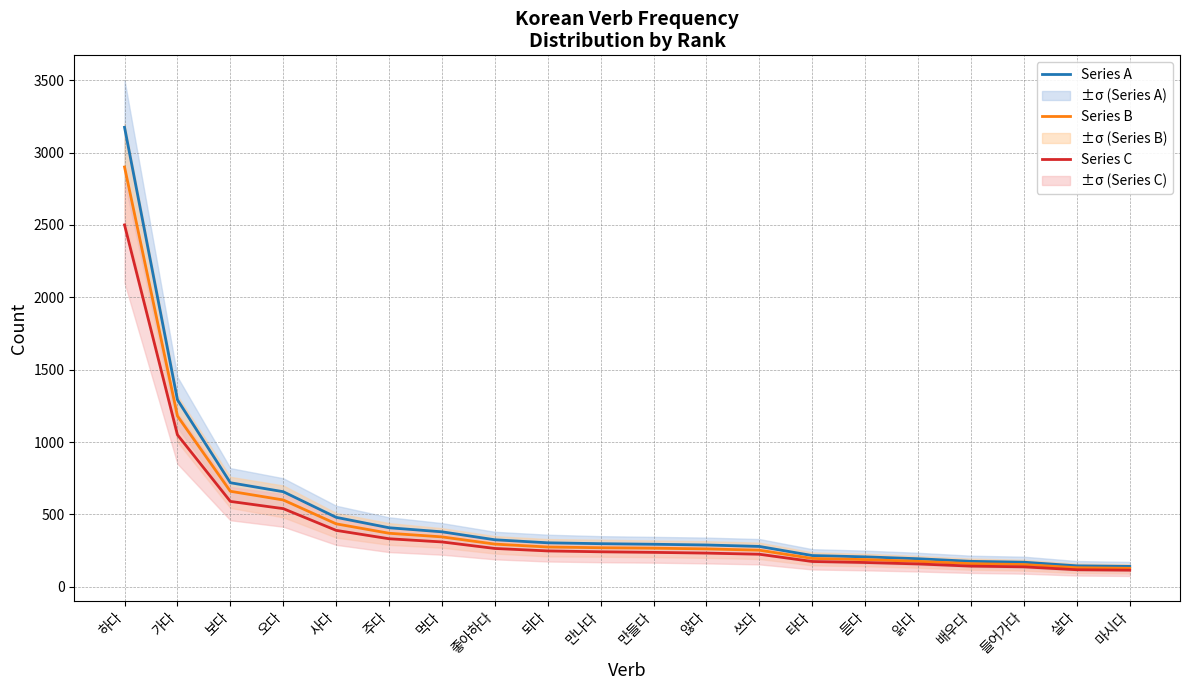

Reading right to left, transcribe all the data shown in this chart.

Series A: 141	145	170	176	194	207	216	279	289	294	298	304	325	380	408	480	657	719	1292	3174
Series B: 128	132	154	160	176	188	196	253	262	267	270	275	295	345	370	435	600	660	1180	2900
Series C: 115	118	138	143	158	168	175	225	233	238	242	248	265	310	332	390	540	590	1050	2500